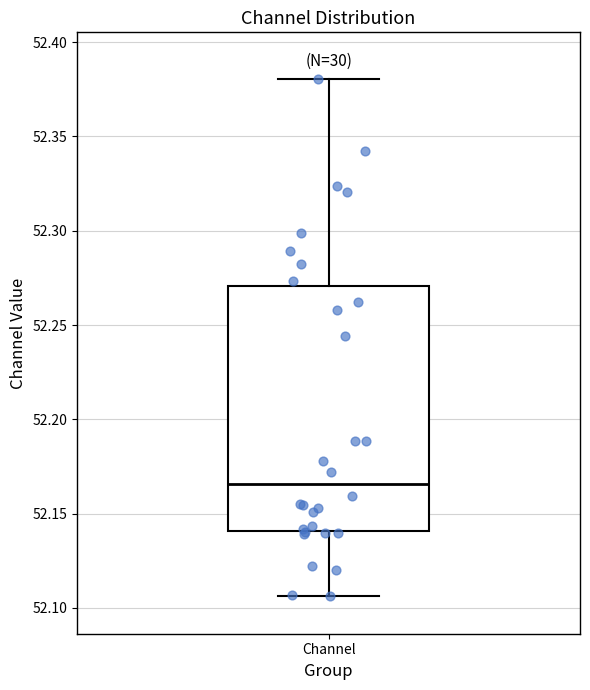

Transcribe this box plot: give where the median line is, the range the box spans, and where the two whiskers end, as read against the y-axis. The values are not printed on the chart, so give them approximately, as read against the axis.

median 52.165, box 52.140 to 52.270, whiskers 52.105 to 52.380